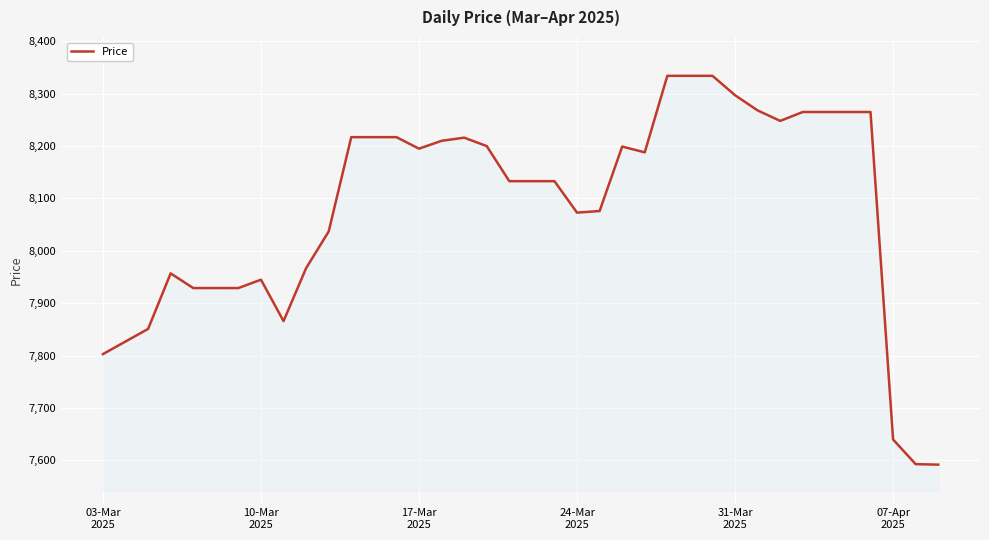

What is the maximum value shown in the chart?

8334